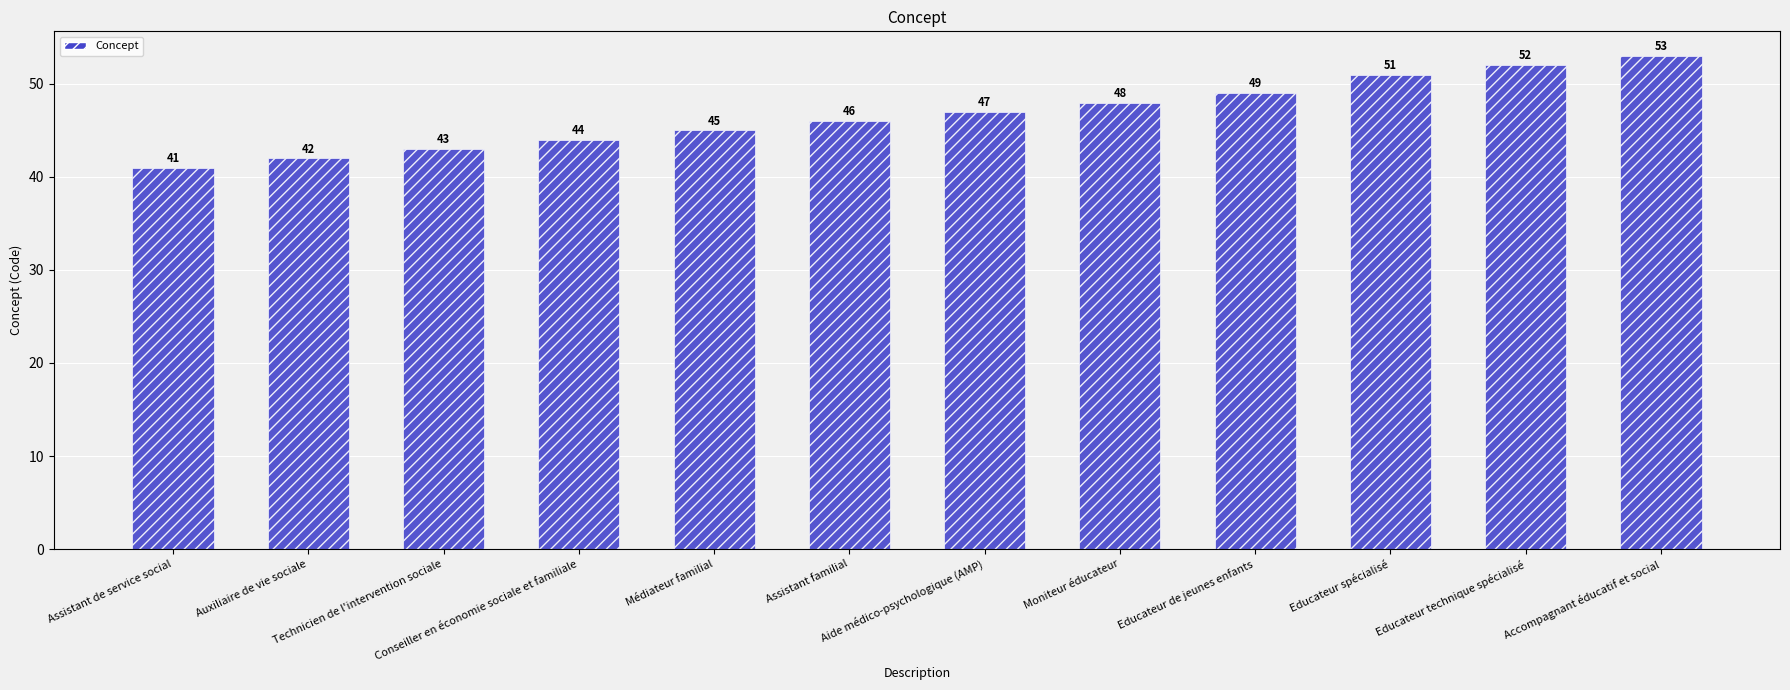

The value at Aide médico-psychologique (AMP) is 27. True or false?

False